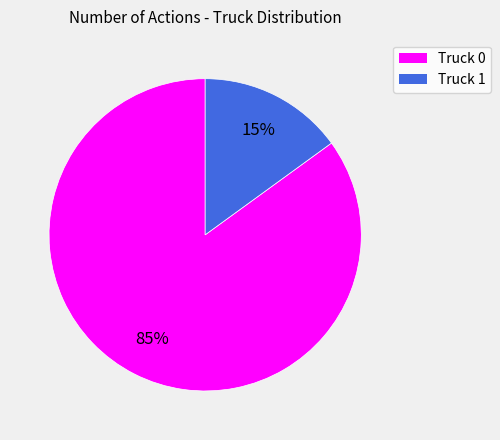

To the nearest percent, what is the average slice percentage?

50%